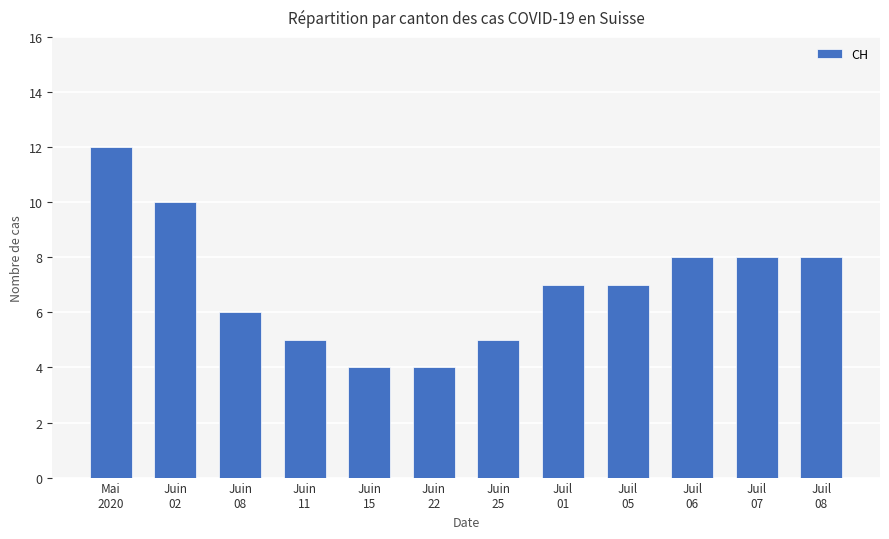

What is the difference between the maximum and minimum values?

8